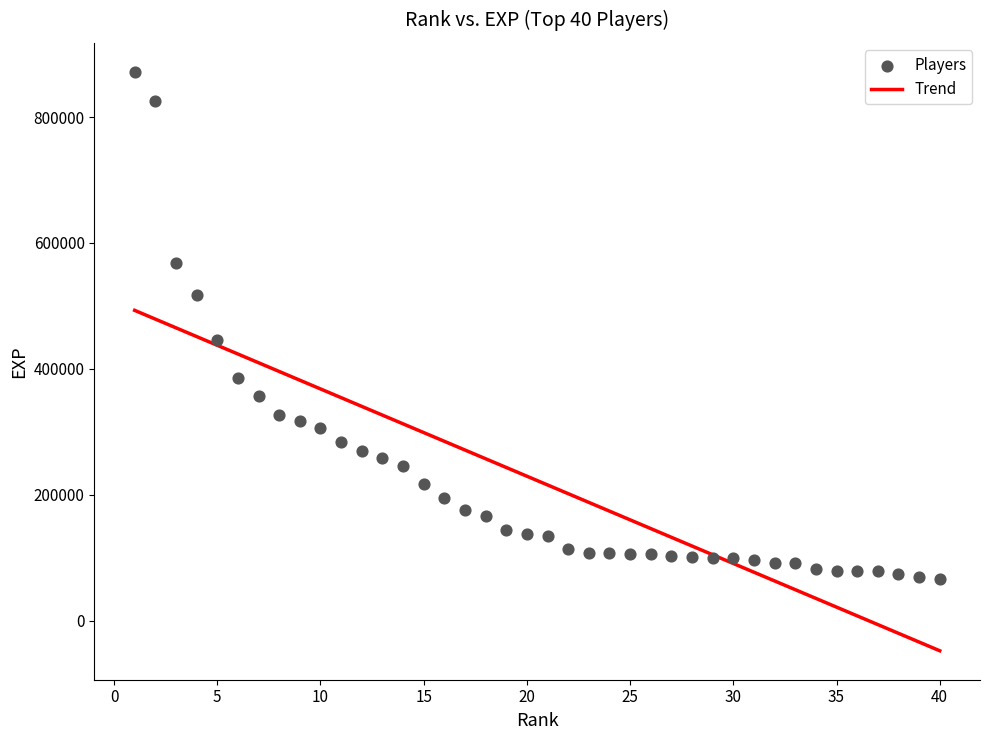

What is the range of X values (max minus min)?

39